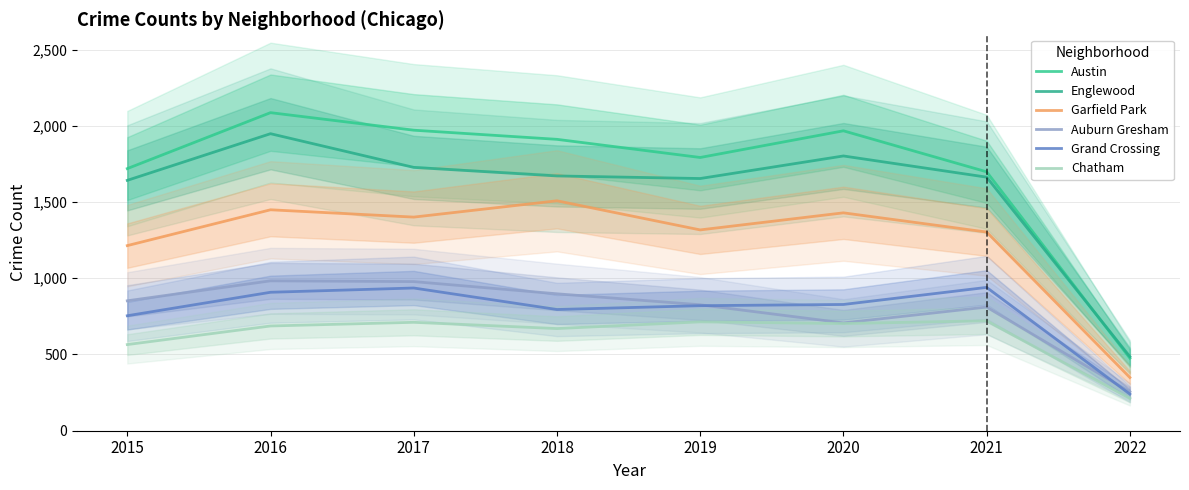

Reading left to right, list all the values displayed in this chart.

Austin: 1719	2086	1971	1911	1792	1967	1698	476
Englewood: 1642	1948	1727	1671	1654	1802	1663	486
Garfield Park: 1214	1449	1401	1508	1317	1429	1303	349
Auburn Gresham: 852	983	978	898	826	707	811	255
Grand Crossing: 754	908	936	795	820	828	940	240
Chatham: 565	687	711	670	714	703	721	212